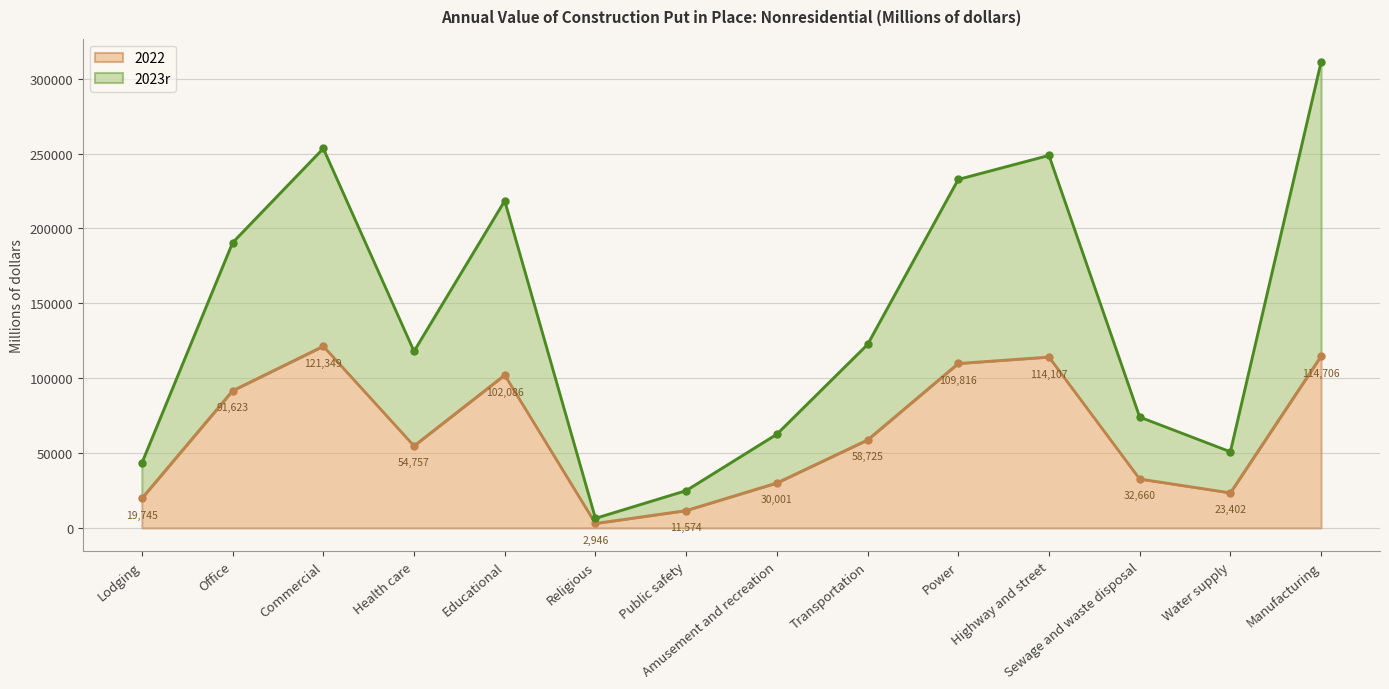

Where does the 2022 series first go above 58725?

Office